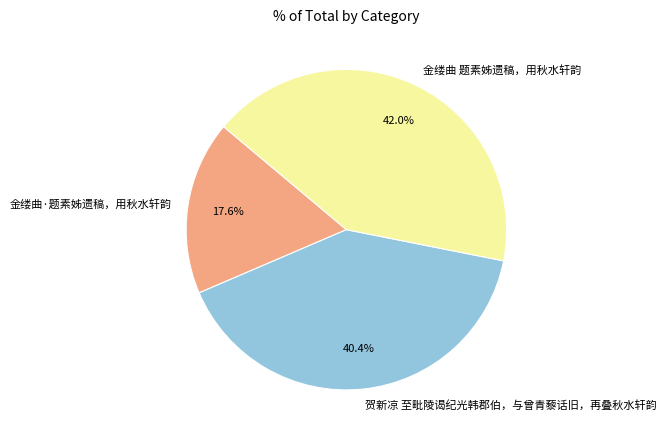

Which has a higher value, 金缕曲·题素姊遗稿，用秋水轩韵 or 金缕曲 题素姊遗稿，用秋水轩韵?

金缕曲 题素姊遗稿，用秋水轩韵